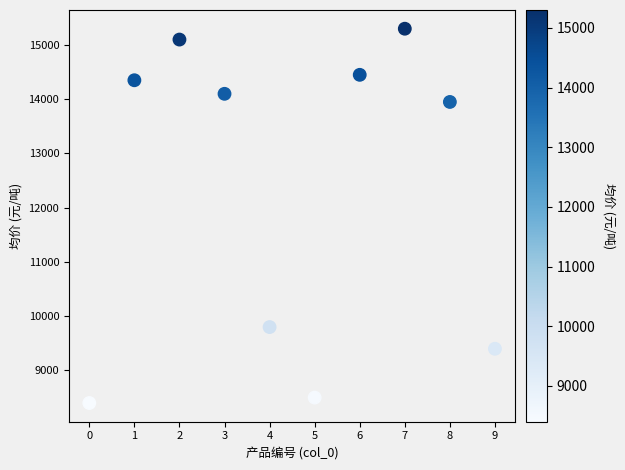

What is the average Y value?

12335